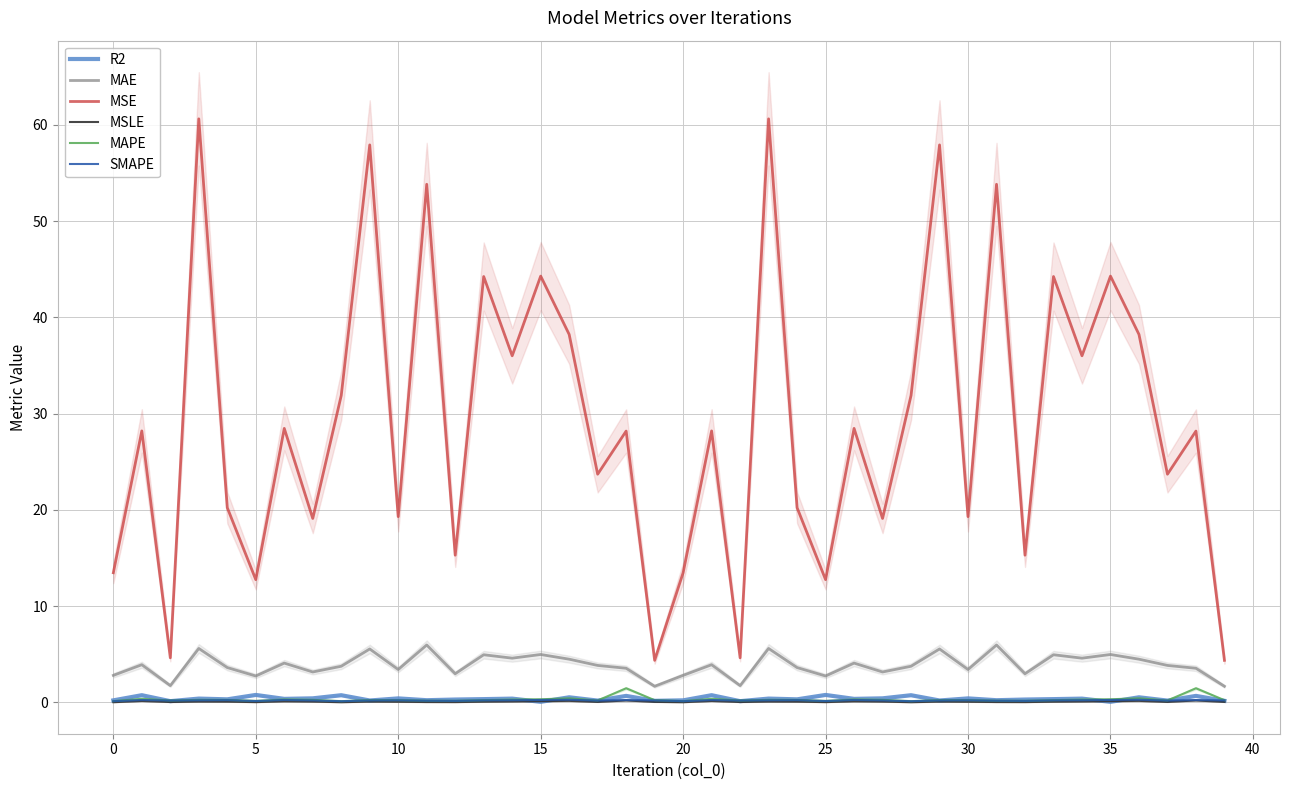

What is the label of the 22nd point from the left?

21